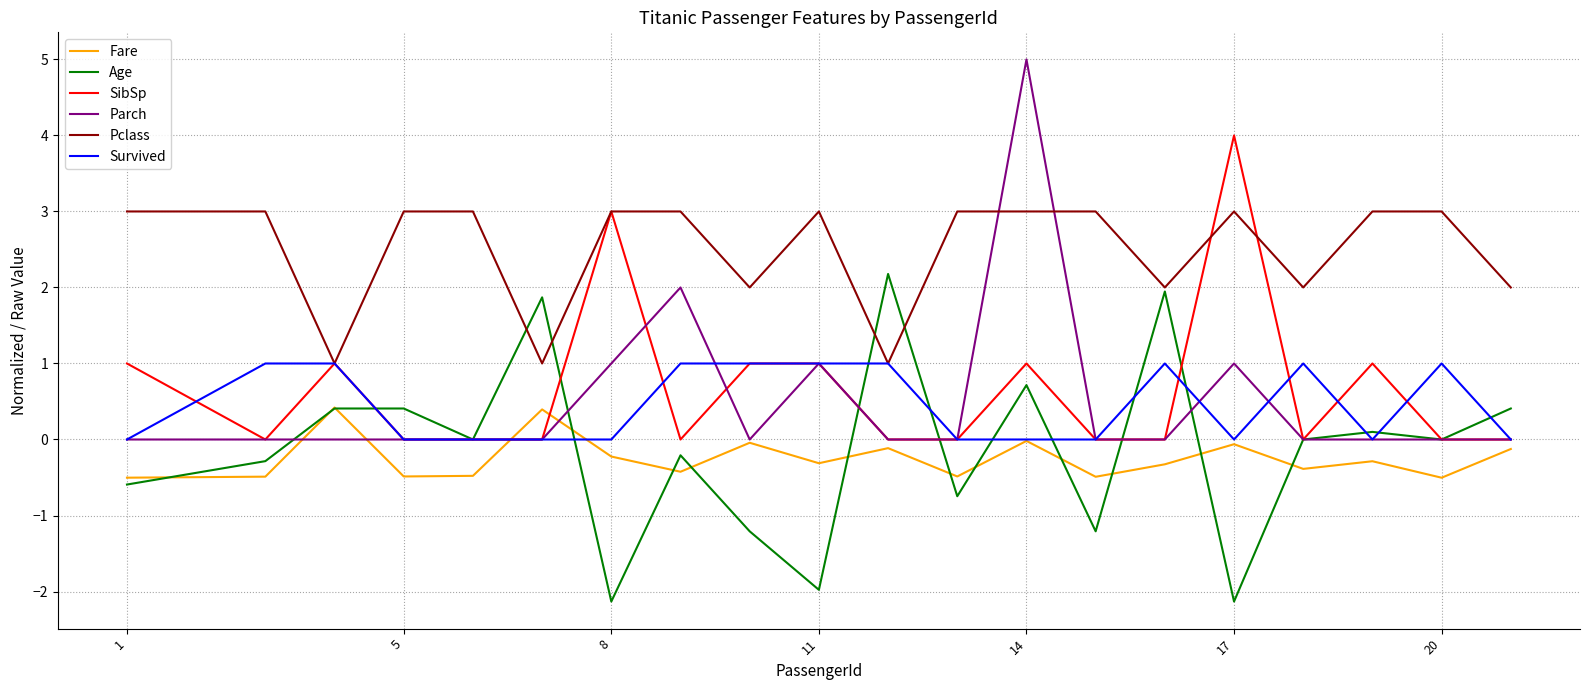

What is the maximum value for Parch?

5.0